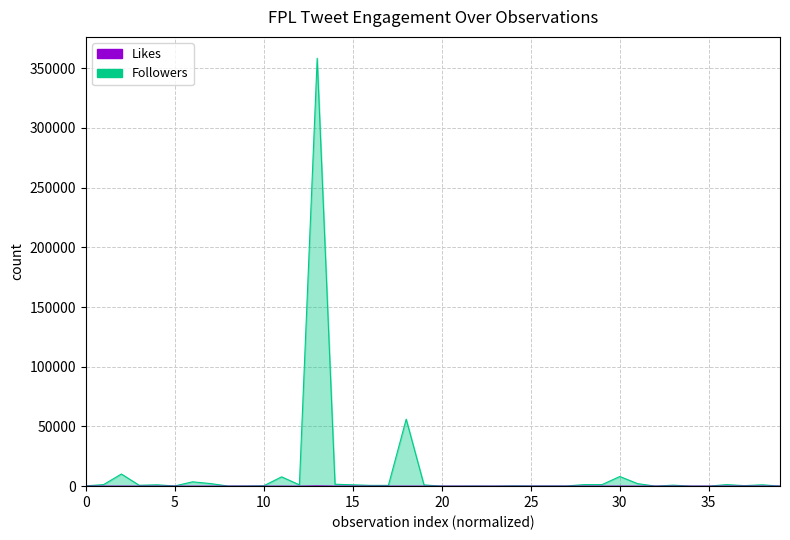

Which category has the highest value in the Likes series?

13